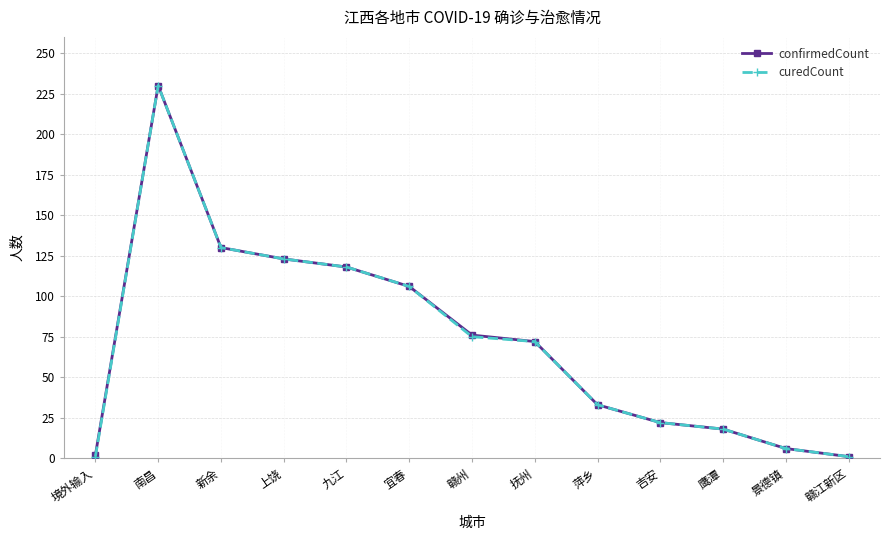

What is the difference between the maximum and second lowest values in the confirmedCount series?

228